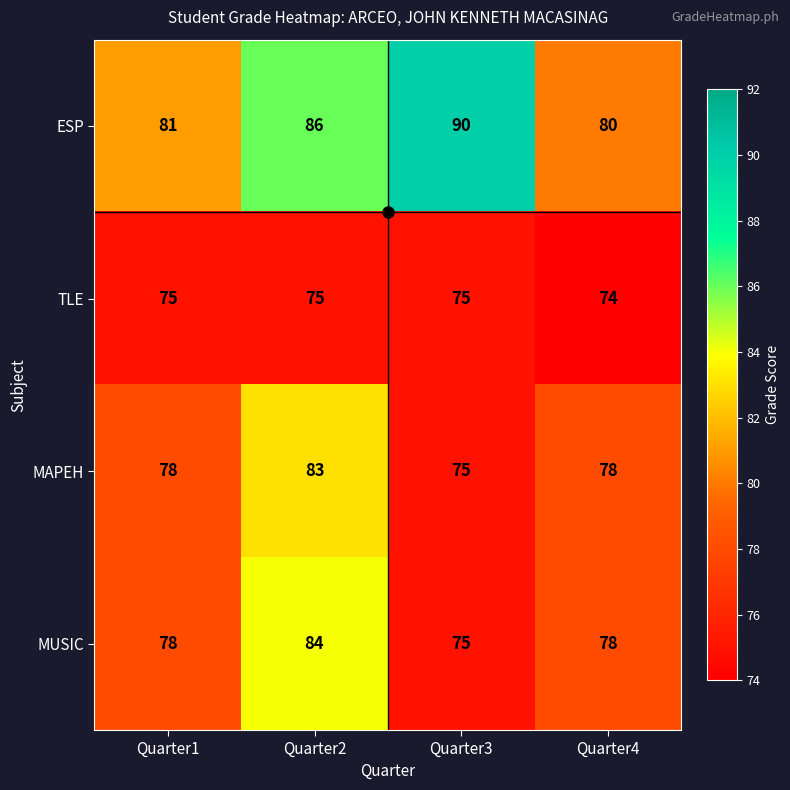

How many TLE values are between 75 and 76?

3